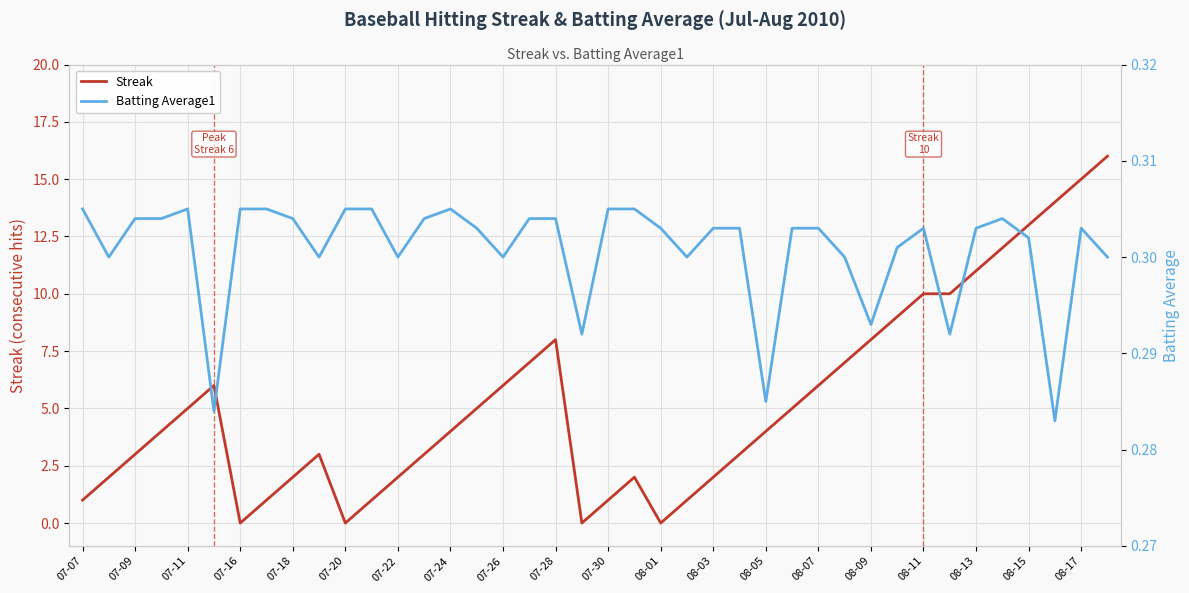

The value of Streak at 07-07 is 1.5. True or false?

False